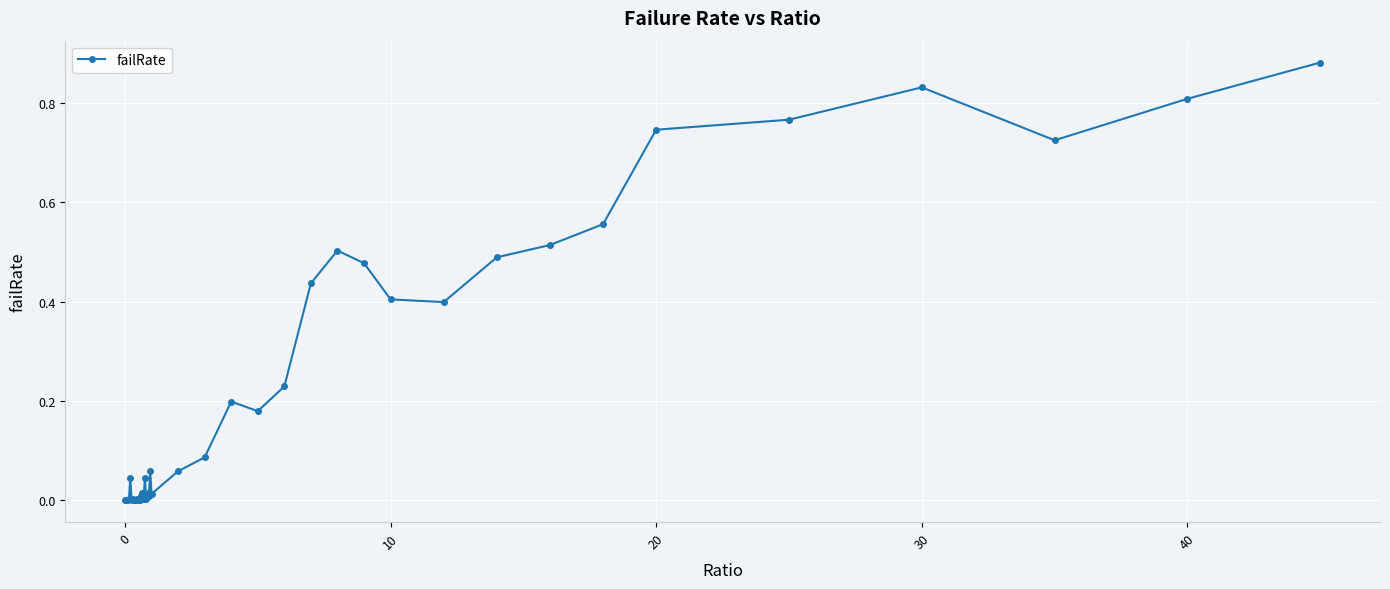

True or false: there are more than 2 points higher than both neighbors.

True